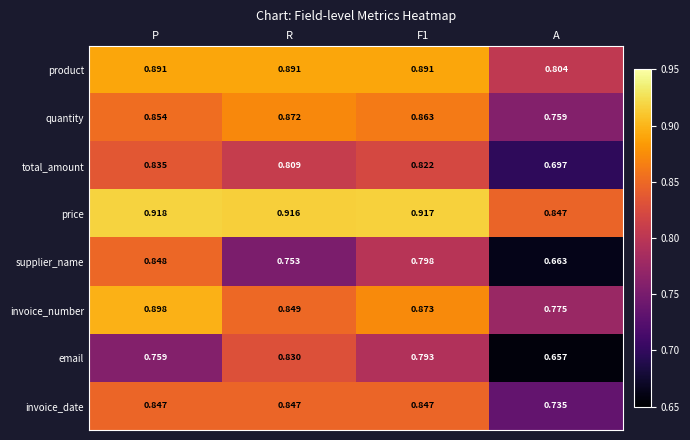

At which category does the chart reach its peak across all series?

P